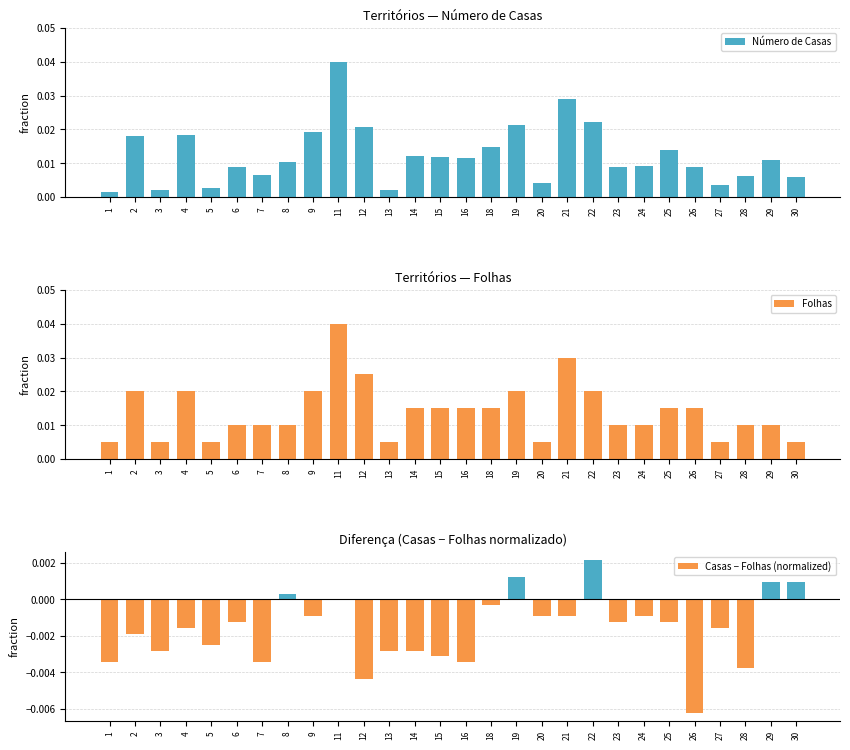

Rank the series by their maximum value, from highest to lowest.

Número de Casas, Folhas, Casas − Folhas (normalized)